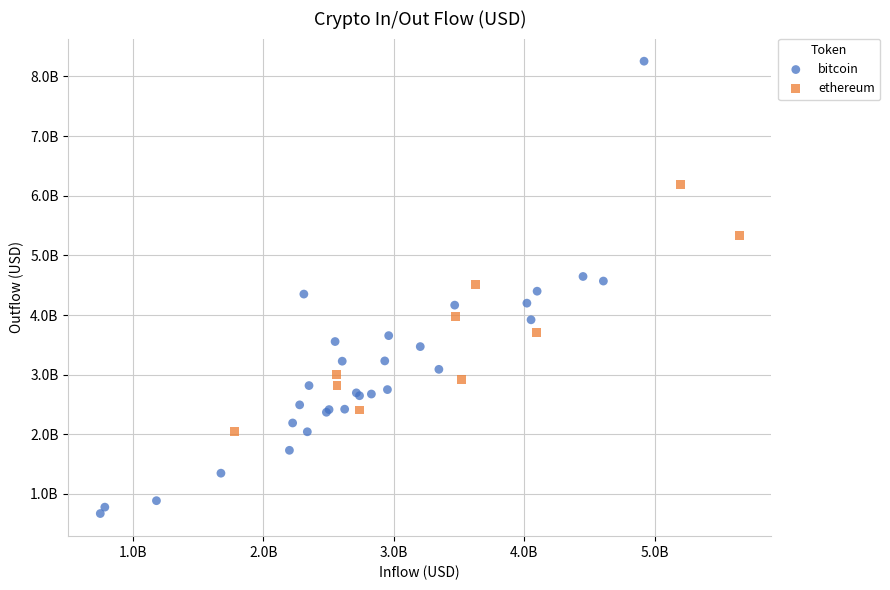

Which series has the widest spread of Y values?

bitcoin